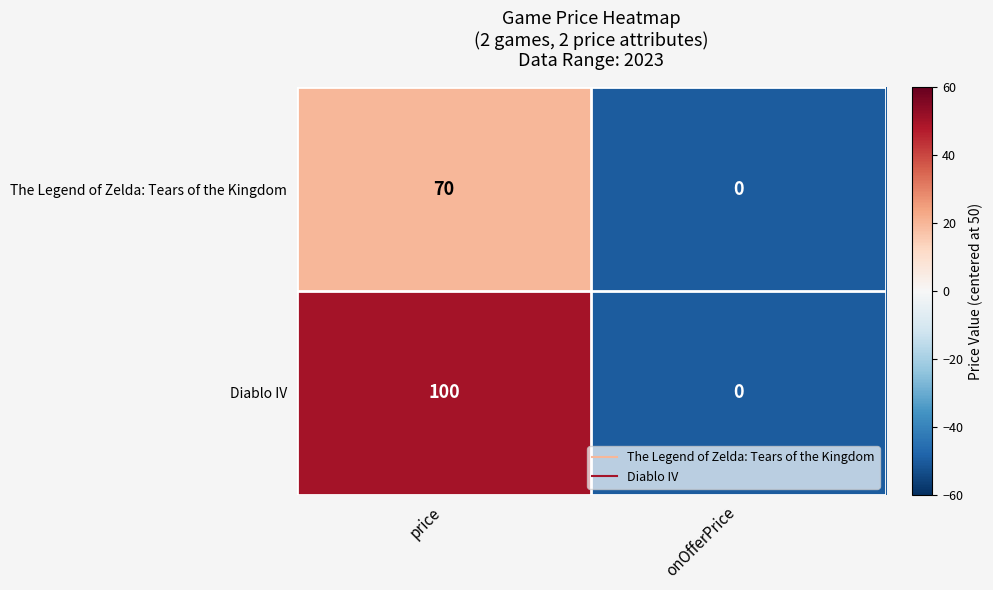

What is the maximum value for The Legend of Zelda: Tears of the Kingdom?

70